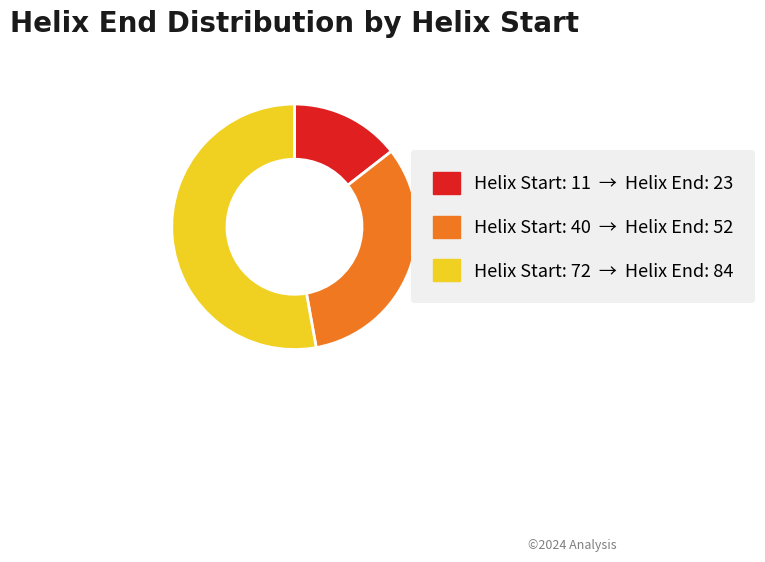

Count the number of slices in the pie.

3